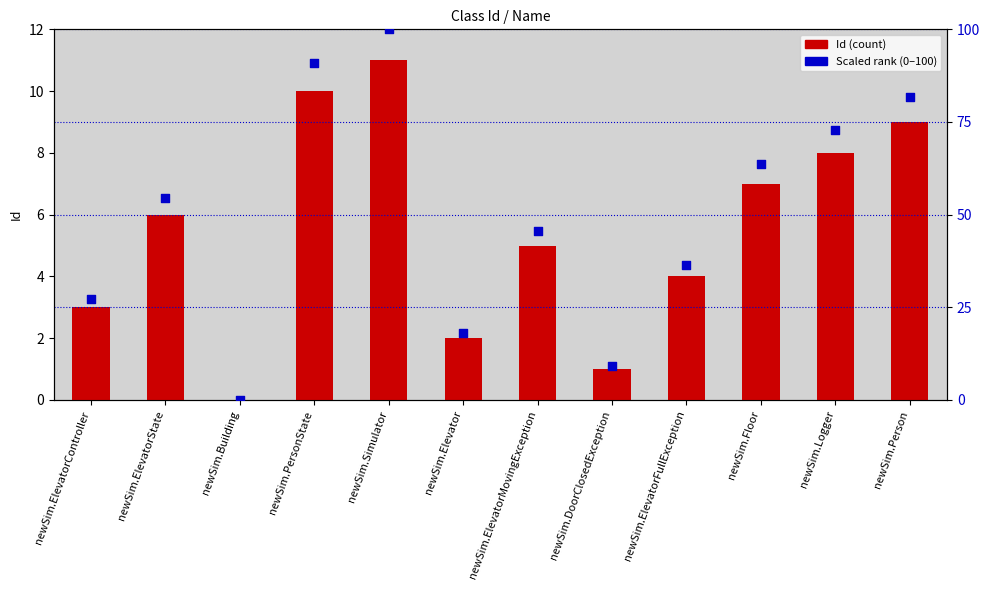

Which series contains the highest Y value?

Scaled rank